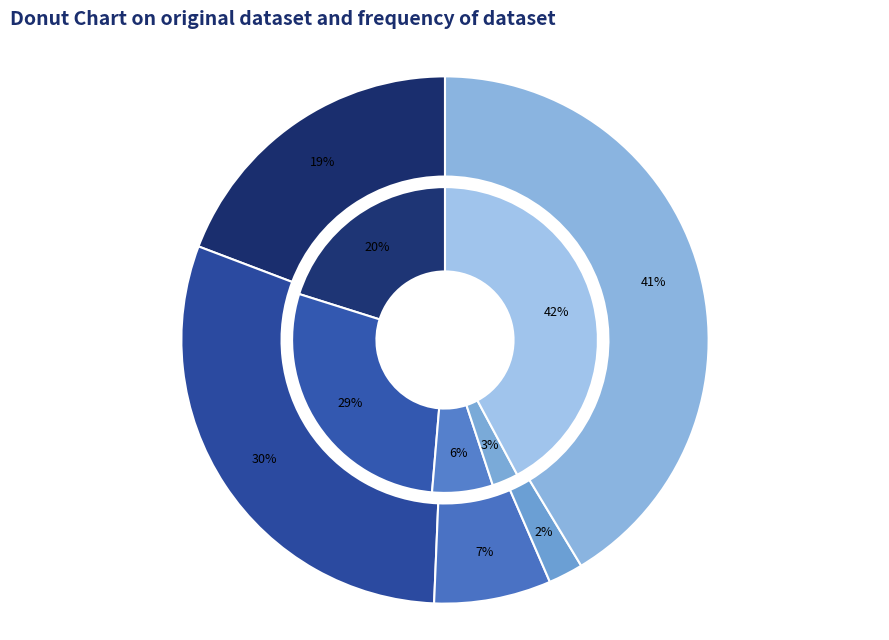

What is the largest slice in the pie chart?

Robbery